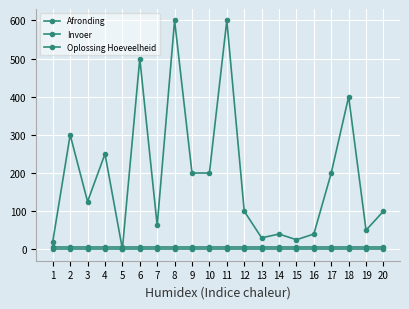

Which series has the largest total across all categories?

Afronding